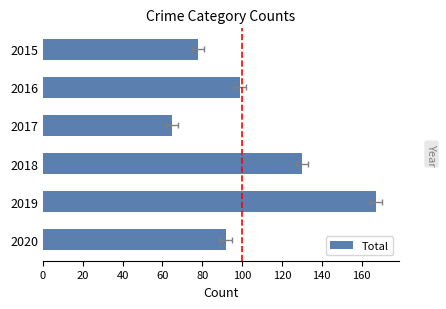

What is the difference between the second highest and minimum values?

65